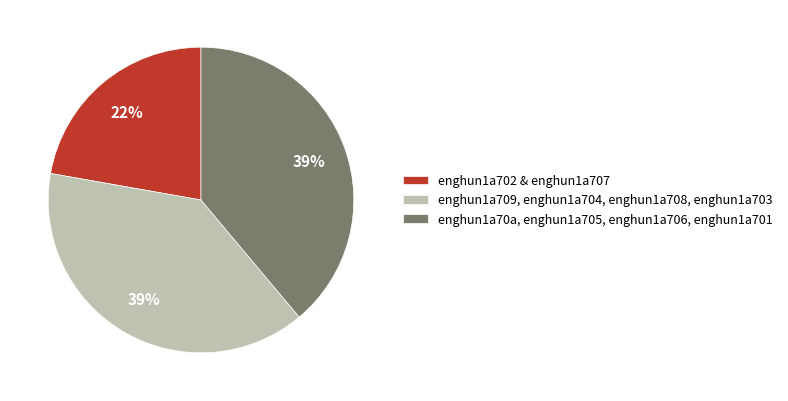

Which has a higher value, enghun1a70a, enghun1a705, enghun1a706, enghun1a701 or enghun1a702 & enghun1a707?

enghun1a70a, enghun1a705, enghun1a706, enghun1a701